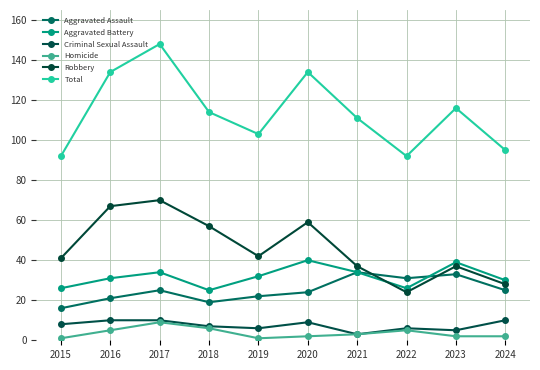

What is the value of the Criminal Sexual Assault point at the 7th from the left?

3